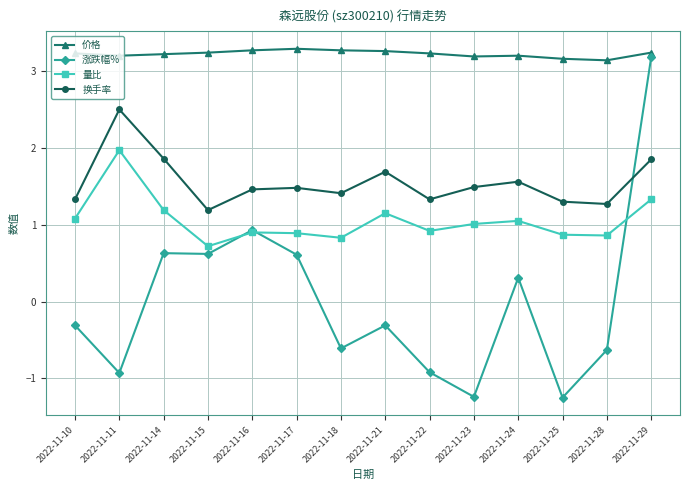

What are all the series names shown in the legend?

价格, 涨跌幅%, 量比, 换手率